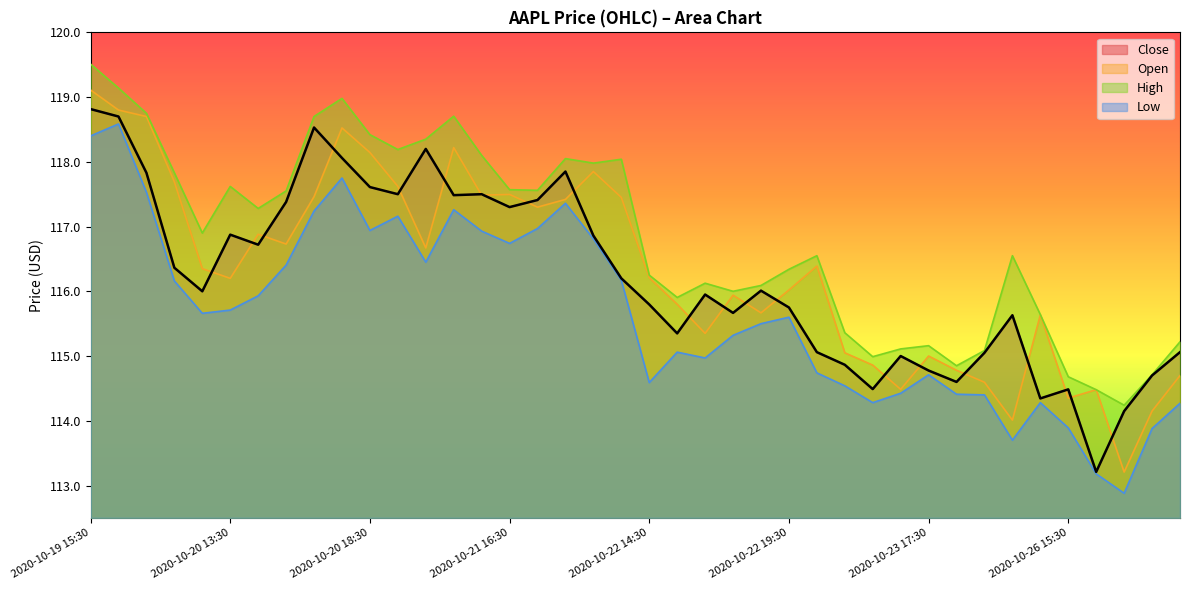

Where is High nearest to the value 116?

2020-10-22 17:30